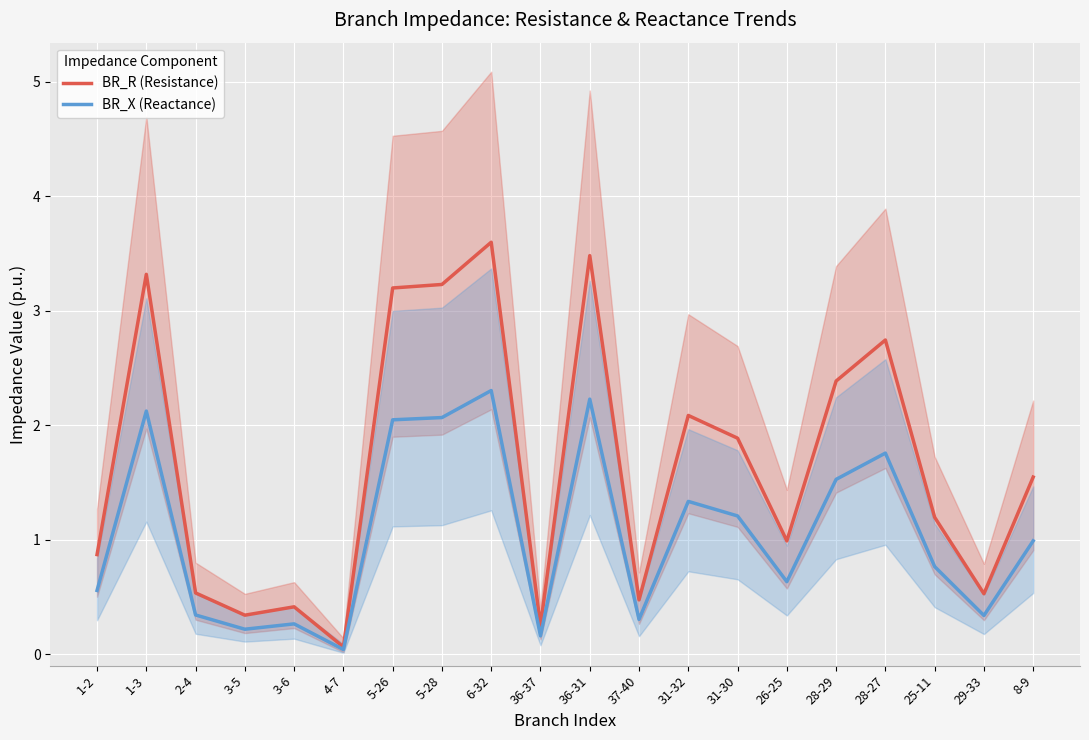

List the labels in order of BR_X (Reactance) value, smallest first.

4-7, 36-37, 3-5, 3-6, 37-40, 29-33, 2-4, 1-2, 26-25, 25-11, 8-9, 31-30, 31-32, 28-29, 28-27, 5-26, 5-28, 1-3, 36-31, 6-32